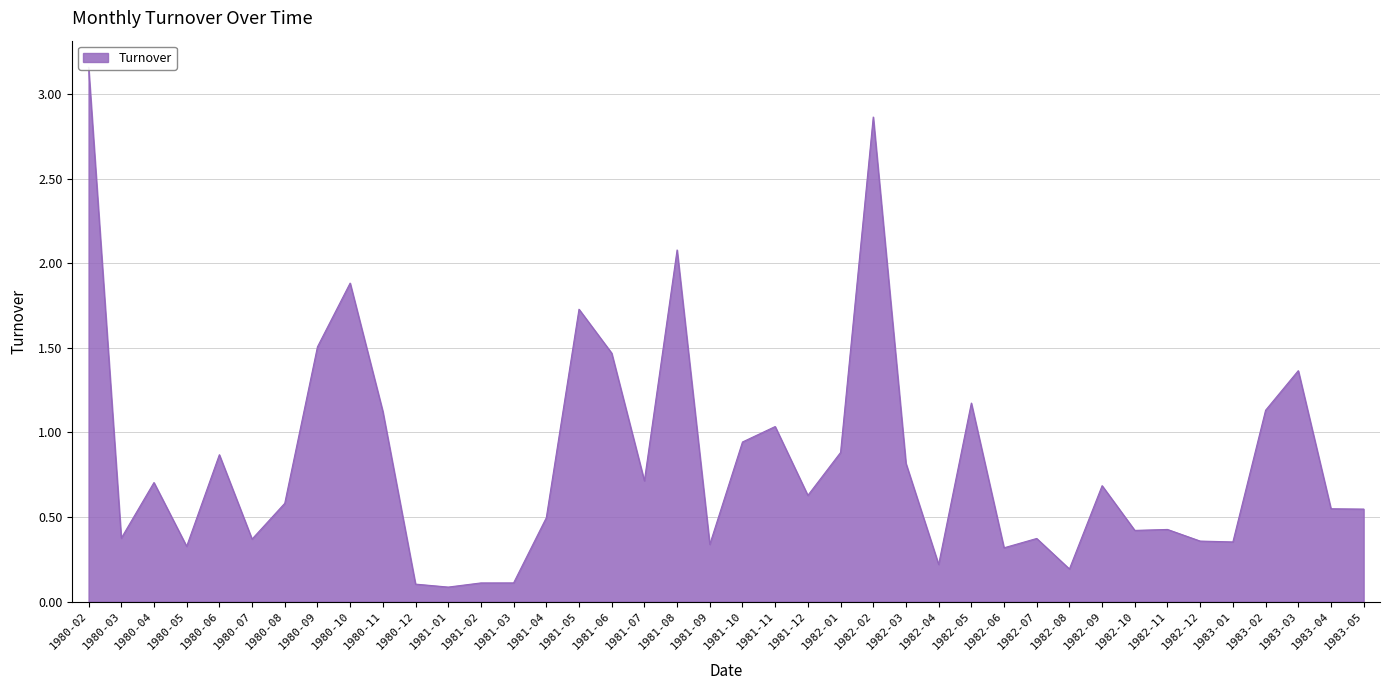

List the labels in order of value, smallest first.

1981-01, 1980-12, 1981-02, 1981-03, 1982-08, 1982-04, 1982-06, 1980-05, 1981-09, 1983-01, 1982-12, 1980-07, 1982-07, 1980-03, 1982-10, 1982-11, 1981-04, 1983-05, 1983-04, 1980-08, 1981-12, 1982-09, 1980-04, 1981-07, 1982-03, 1980-06, 1982-01, 1981-10, 1981-11, 1980-11, 1983-02, 1982-05, 1983-03, 1981-06, 1980-09, 1981-05, 1980-10, 1981-08, 1982-02, 1980-02